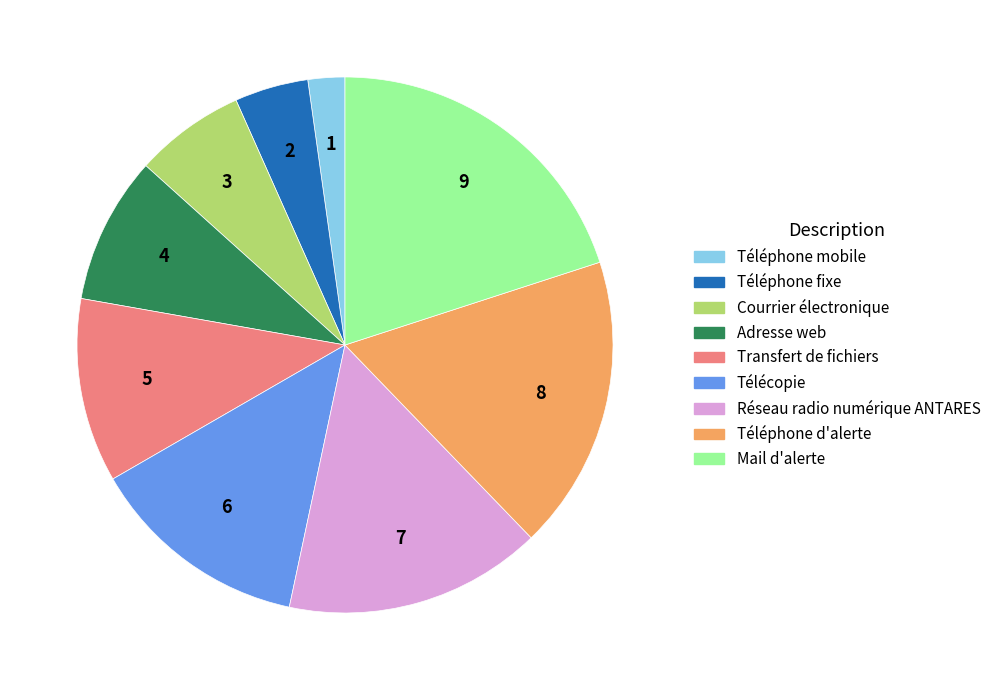

Rank the categories by value from highest to lowest.

Mail d'alerte, Téléphone d'alerte, Réseau radio numérique ANTARES, Télécopie, Transfert de fichiers, Adresse web, Courrier électronique, Téléphone fixe, Téléphone mobile